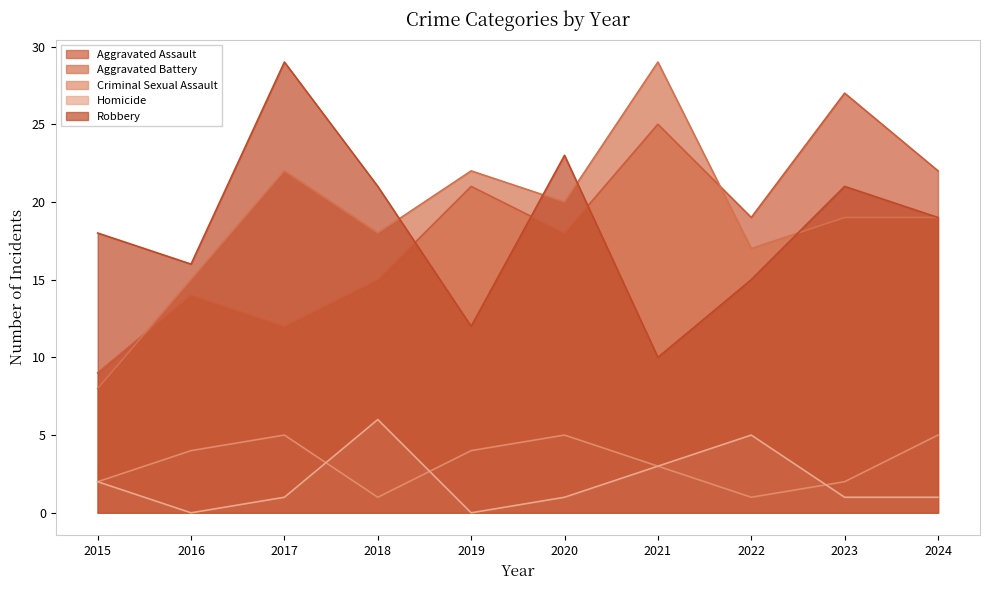

Which series has the largest total across all categories?

Aggravated Battery